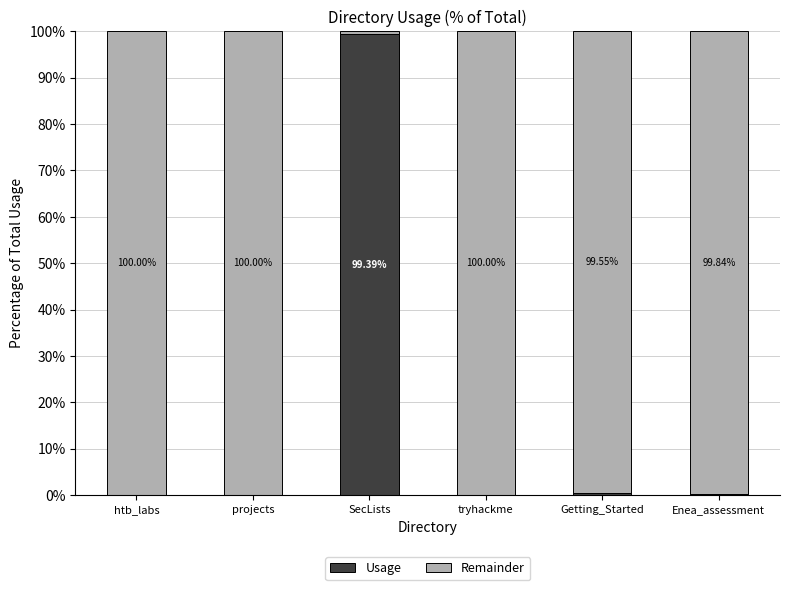

What are all the series names shown in the legend?

Usage, Remainder